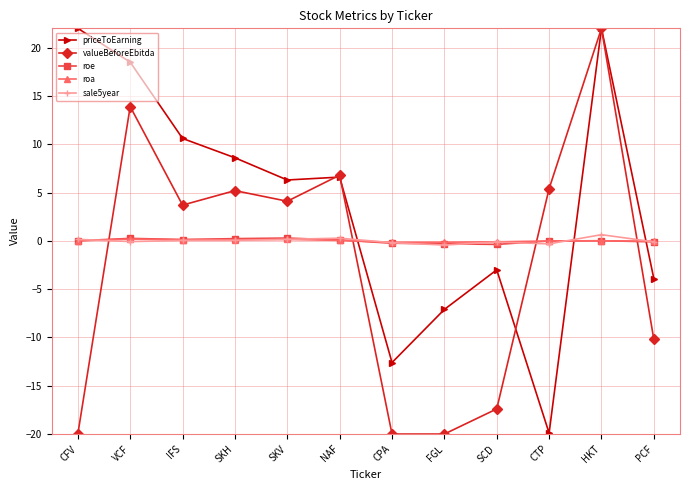

Does the chart have visible grid lines?

Yes